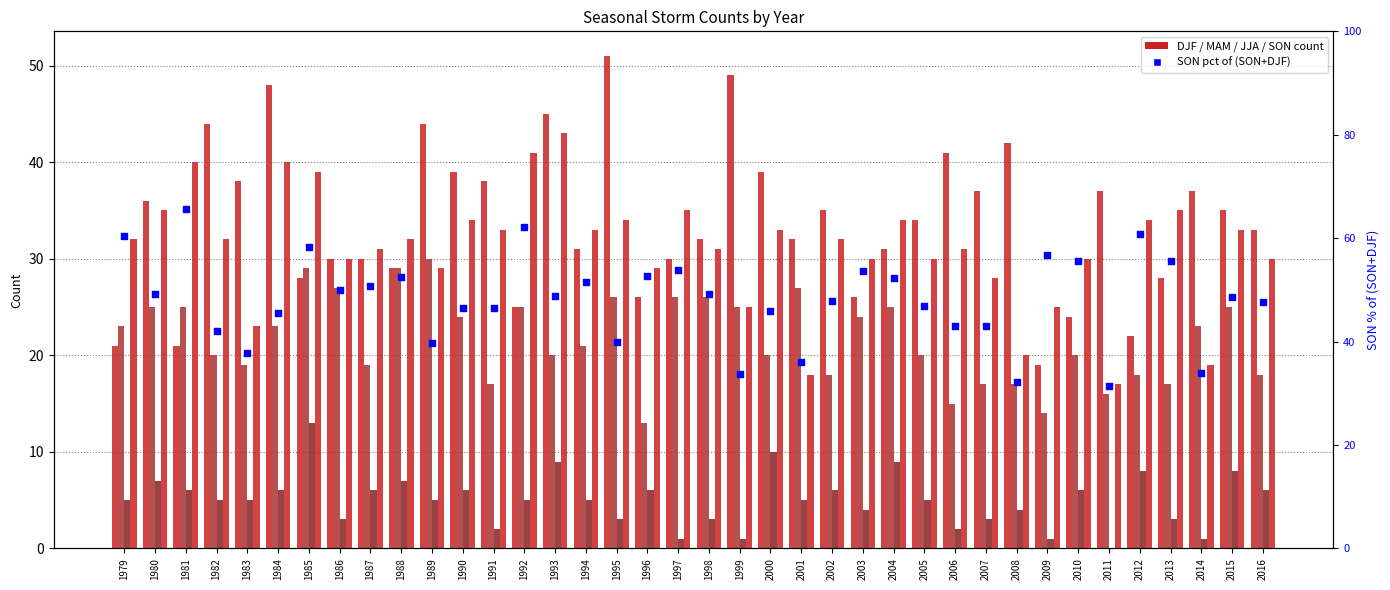

Which series has the largest total across all categories?

SON pct of (SON+DJF)